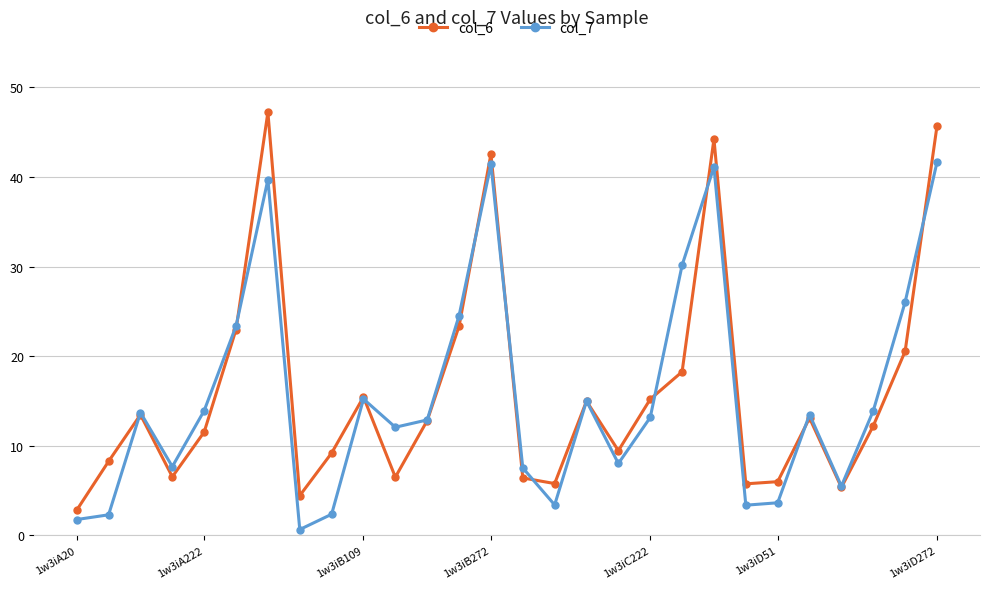

Rank the series by their maximum value, from lowest to highest.

col_7, col_6